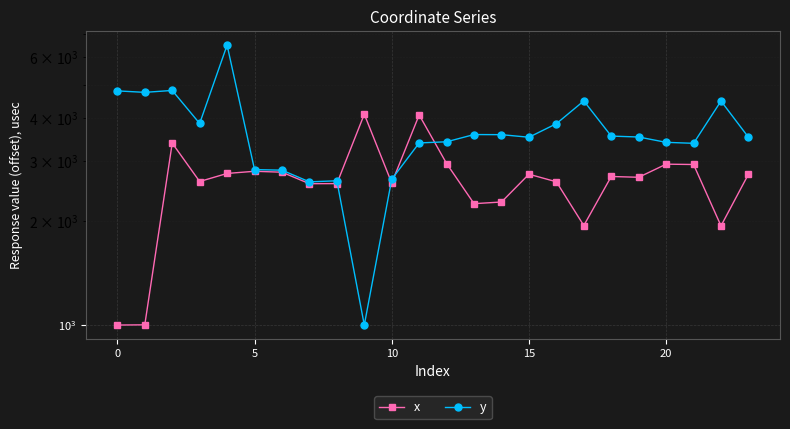

What is the difference between the second highest and minimum values in the y series?

3807.2